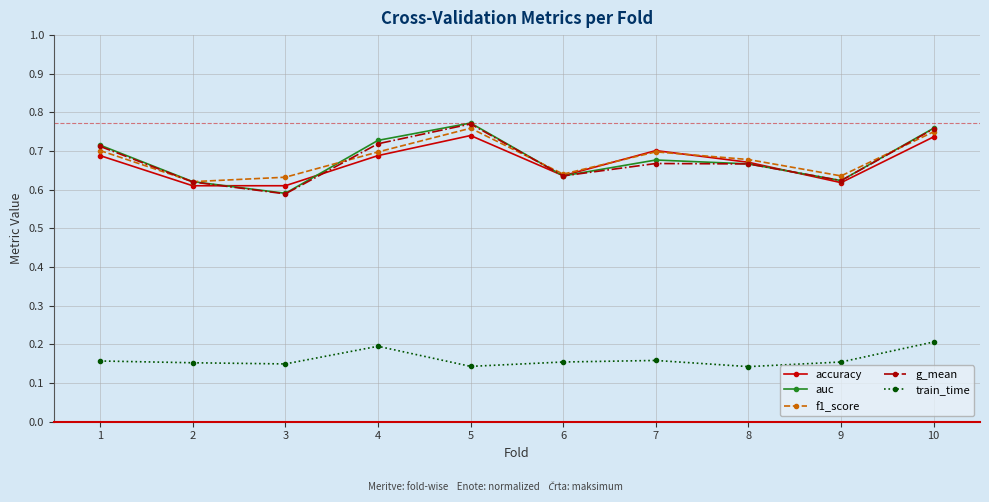

Count the g_mean values in the range 0 to 1.

10